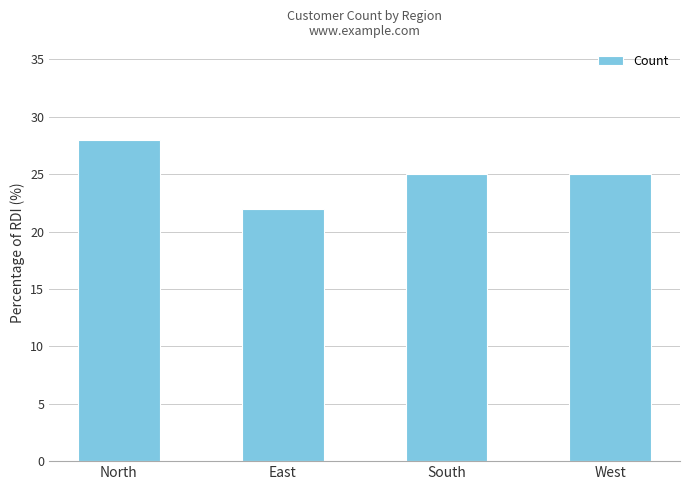

Reading right to left, what are all the values shown in this chart?

25	25	22	28